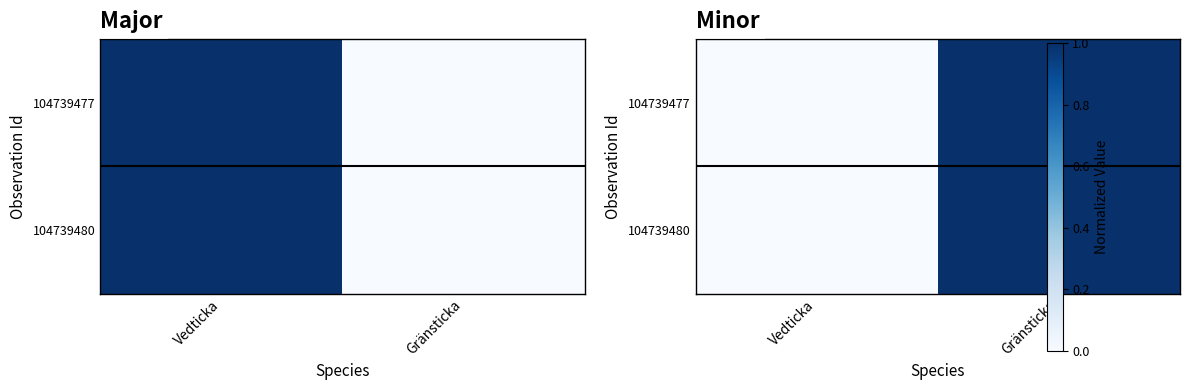

Is the value of 104739477 at Vedticka greater than the value of 104739480 at Vedticka?

No